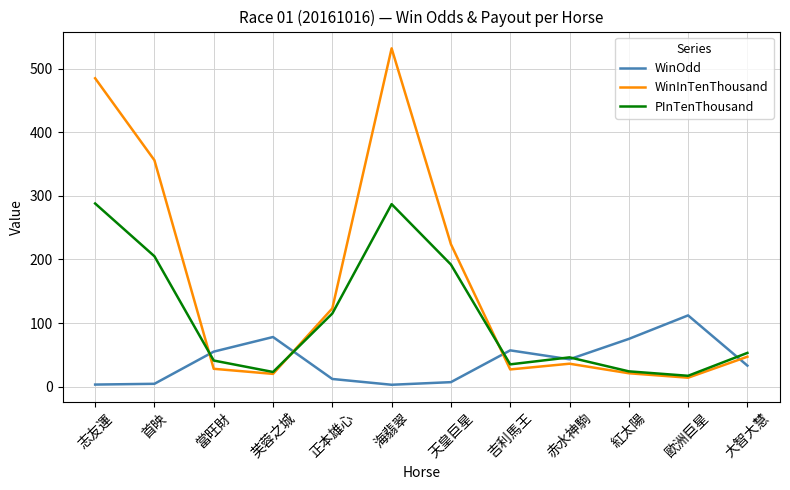

How many distinct data groups are displayed?

3